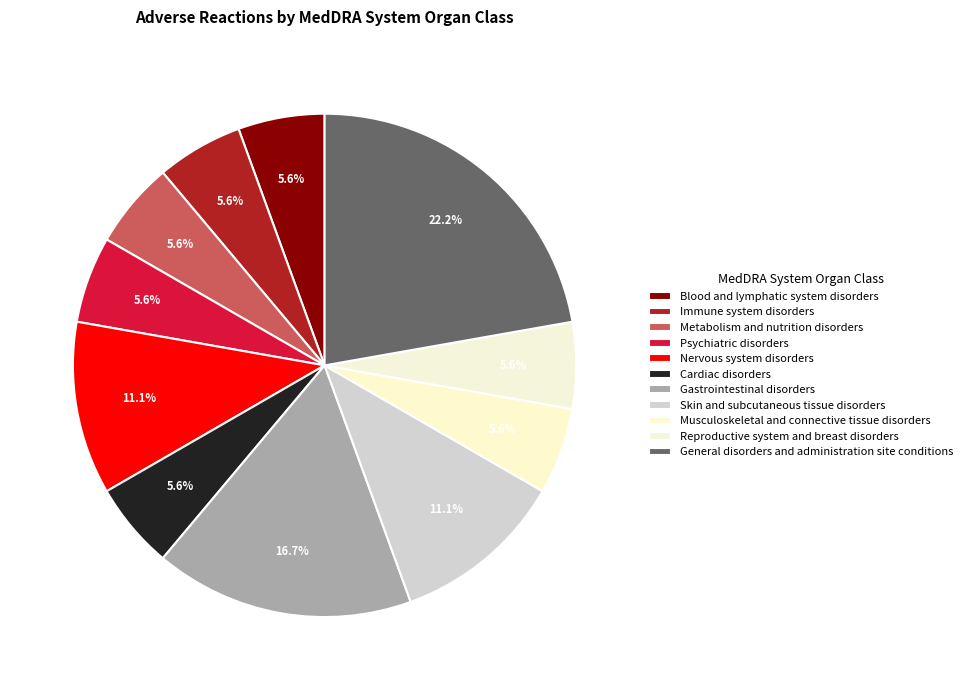

What is the largest slice in the pie chart?

General disorders and administration site conditions